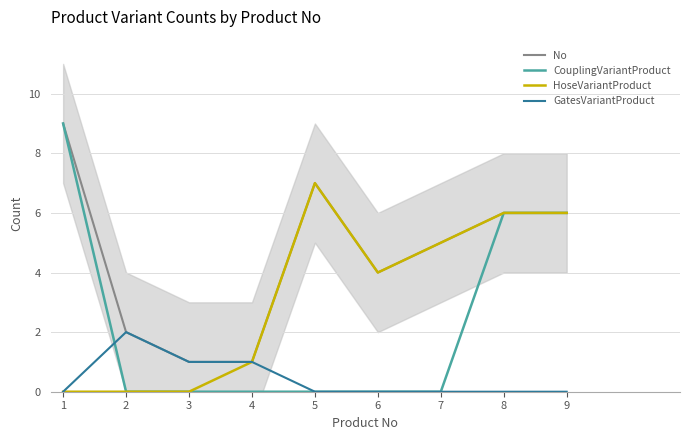

True or false: No has a value of 4 at 6.

True